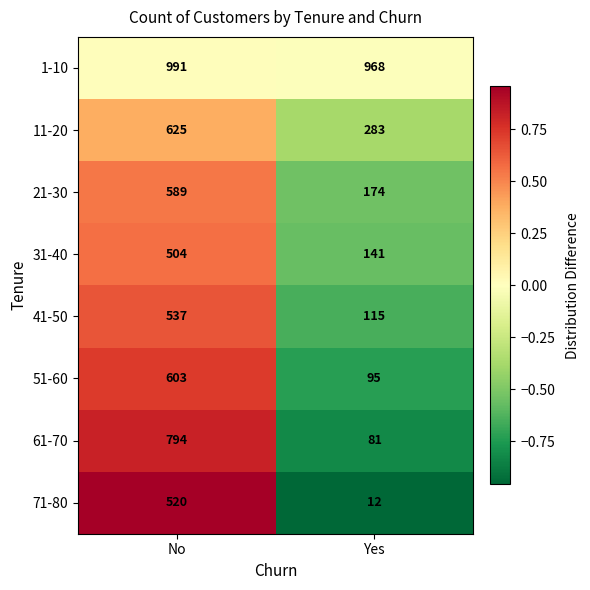

Which label corresponds to the smallest value in the chart?

Yes